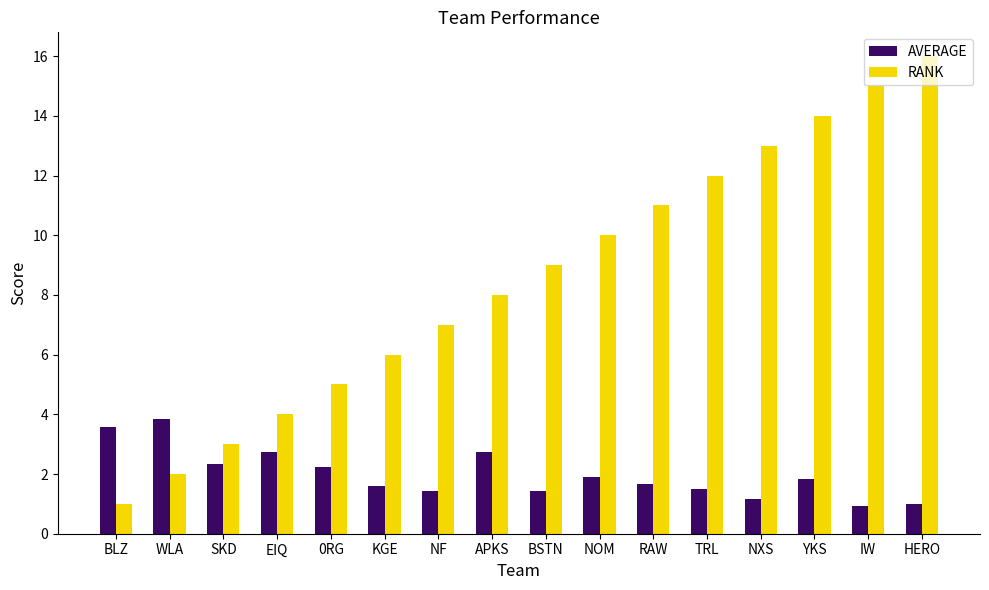

What is the minimum value shown in the chart?

0.9